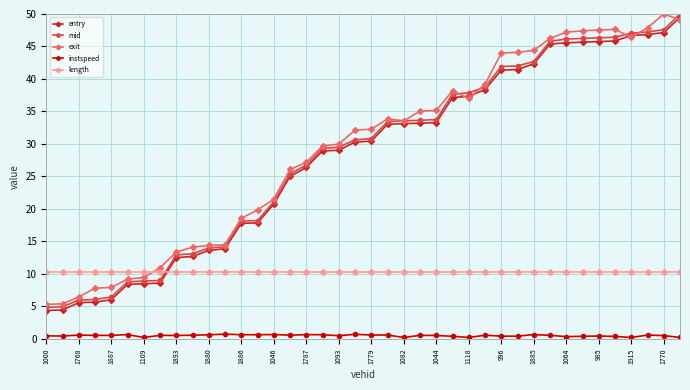

What is the average value of the entry series?

28.0